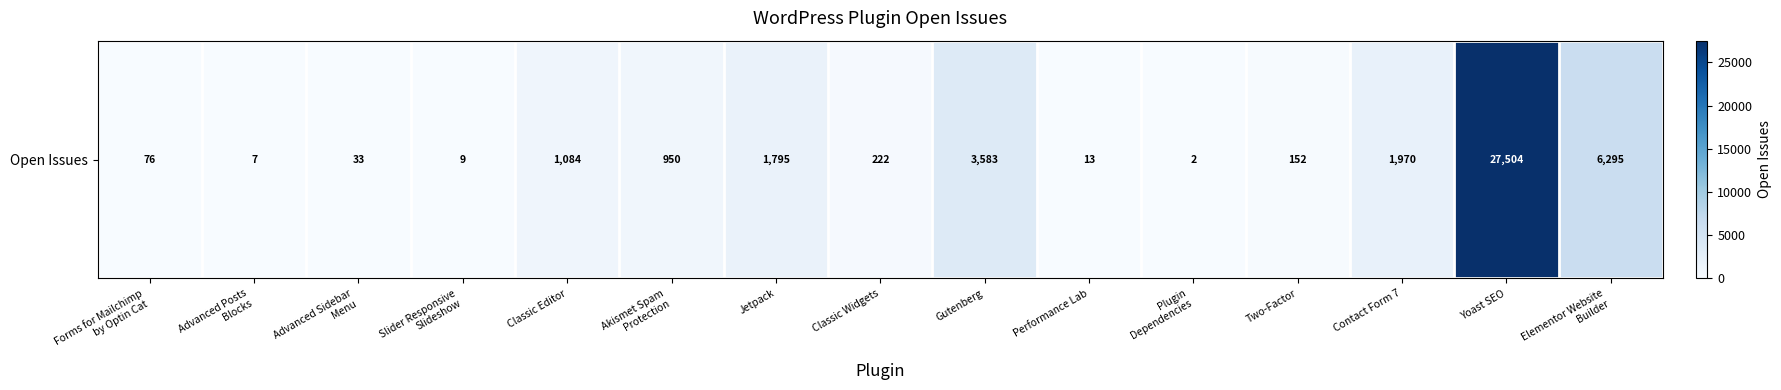

At which label is the value closest to 13753?

Elementor Website
Builder